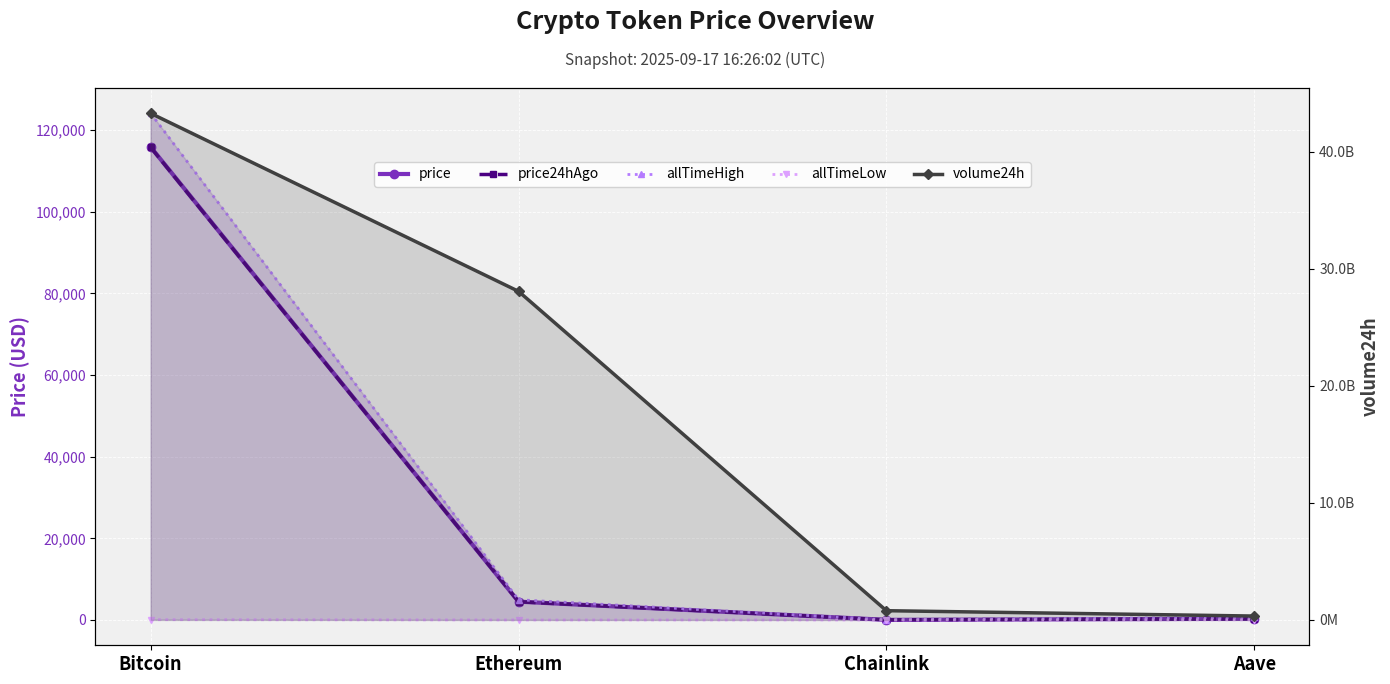

Reading right to left, transcribe all the data shown in this chart.

price: Aave=292.9	Chainlink=22.9	Ethereum=4480.9	Bitcoin=115873.0
price24hAgo: Aave=292.7	Chainlink=23.4	Ethereum=4461.8	Bitcoin=115803.0
allTimeHigh: Aave=661.7	Chainlink=52.7	Ethereum=4946.1	Bitcoin=124128.0
allTimeLow: Aave=26.0	Chainlink=0.1	Ethereum=0.4	Bitcoin=67.8
volume24h: Aave=332425285.0	Chainlink=790621585.0	Ethereum=28069633696.0	Bitcoin=43276117275.0